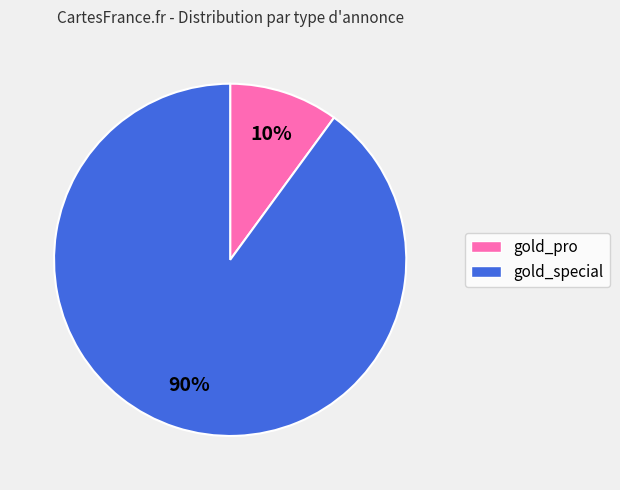

What is the majority slice?

gold_special